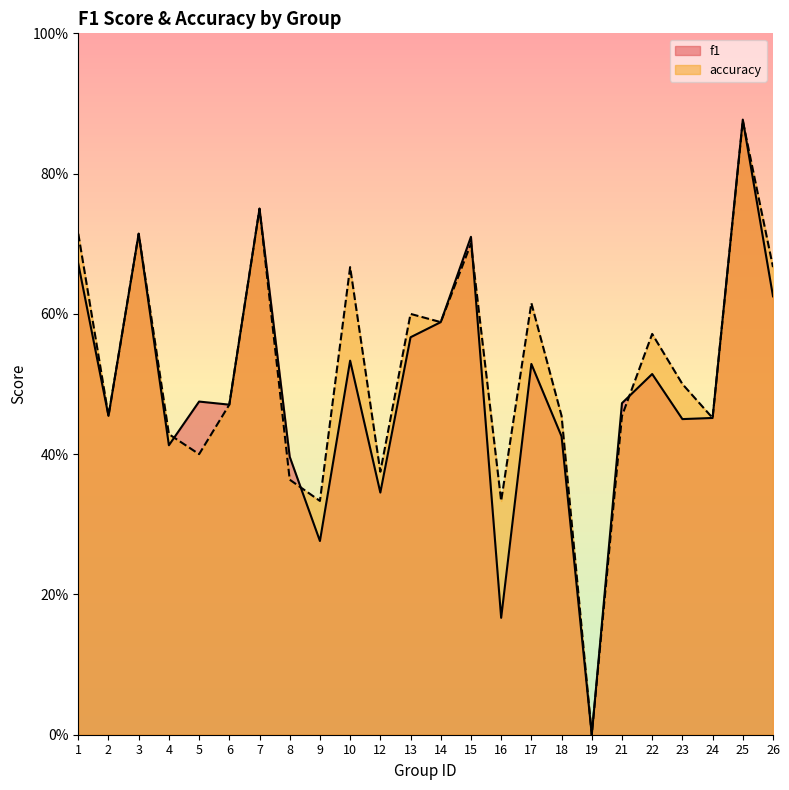

What is the difference between the f1 values at 18 and 17?

0.1